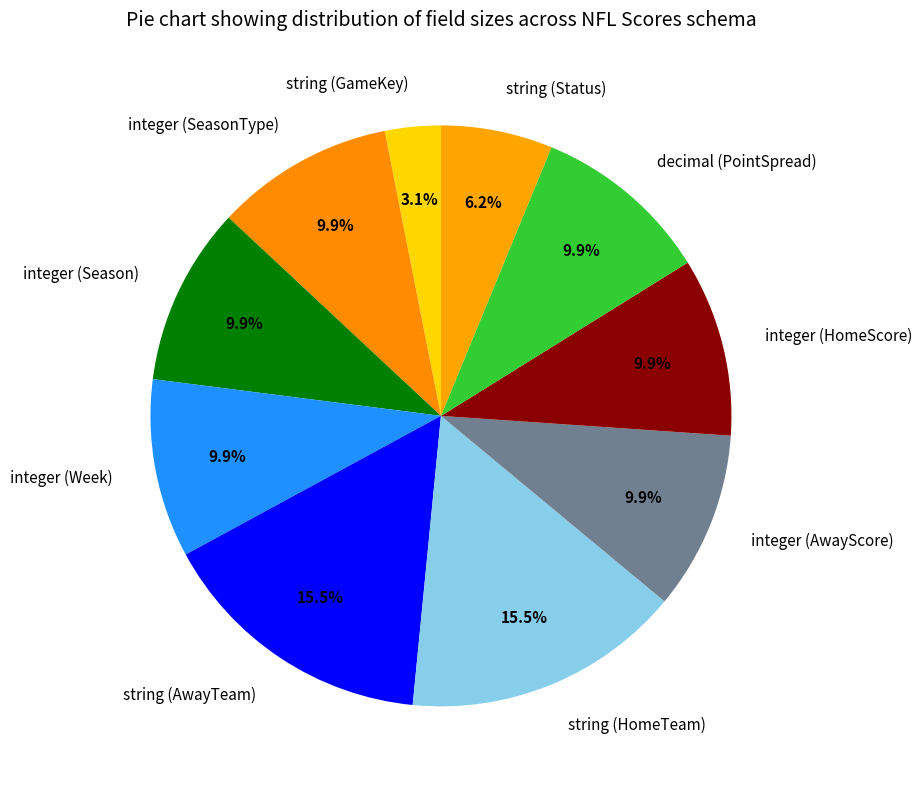

To the nearest percent, what is the difference between the largest and smallest slice percentages?

12%